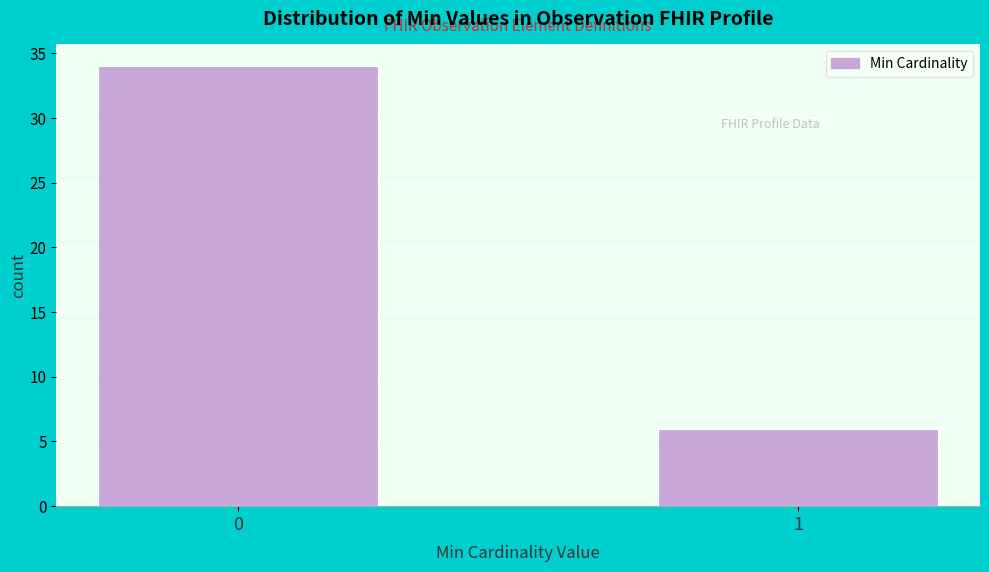

Reading left to right, list all the values displayed in this chart.

0=34	1=6